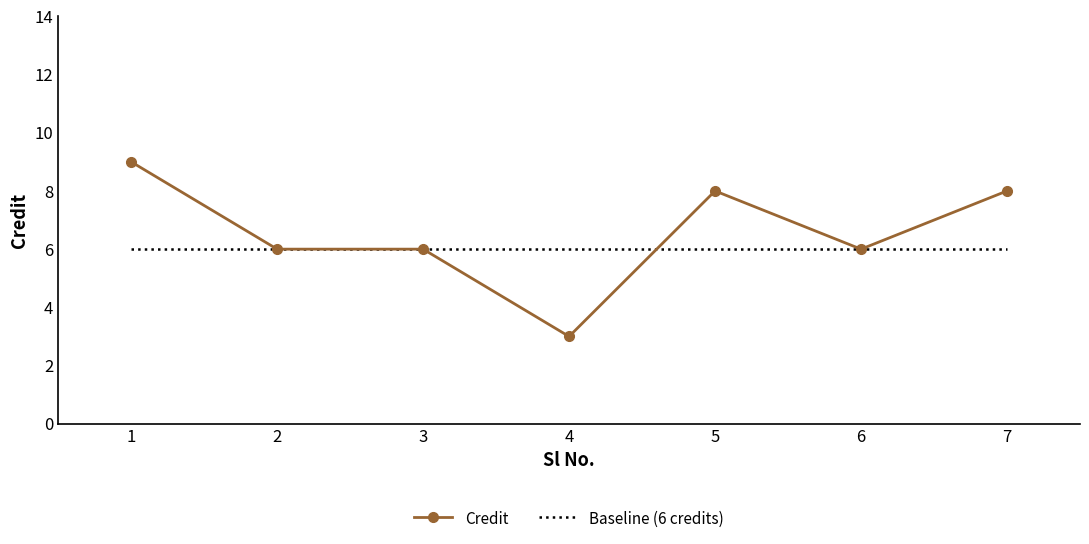

Which series has the largest total across all categories?

Credit